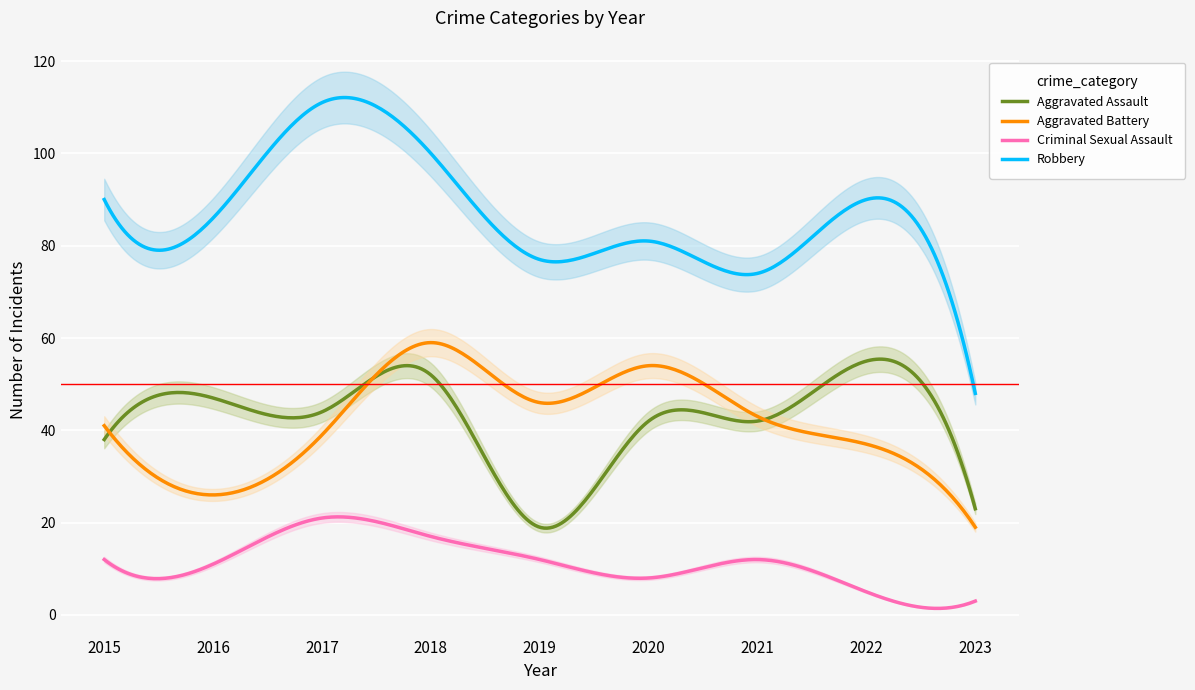

Reading left to right, transcribe all the data shown in this chart.

Aggravated Assault: 2015=38	2016=47	2017=44	2018=52	2019=19	2020=42	2021=42	2022=55	2023=23
Aggravated Battery: 2015=41	2016=26	2017=39	2018=59	2019=46	2020=54	2021=43	2022=37	2023=19
Criminal Sexual Assault: 2015=12	2016=11	2017=21	2018=17	2019=12	2020=8	2021=12	2022=5	2023=3
Robbery: 2015=90	2016=86	2017=111	2018=100	2019=77	2020=81	2021=74	2022=90	2023=48